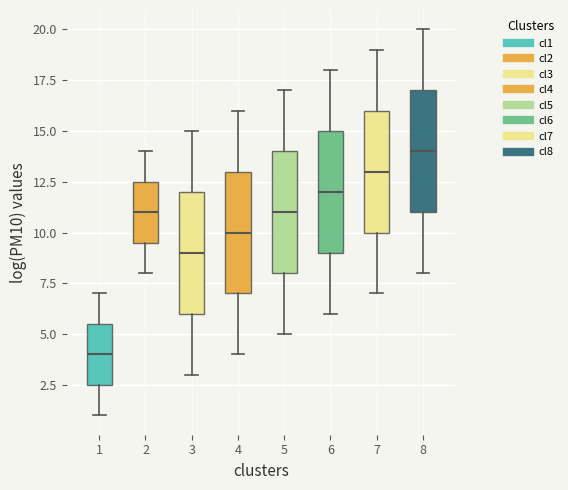

Reading left to right, transcribe this box plot: for each box, give where its median line is, the range the box spans, and where its two whiskers end, as read against the y-axis. The values are not printed on the chart, so give them approximately, as read against the axis.

1: median 4.0, box 2.5 to 5.5, whiskers 1.0 to 7.0
2: median 11.0, box 9.5 to 12.5, whiskers 8.0 to 14.0
3: median 9.0, box 6.0 to 12.0, whiskers 3.0 to 15.0
4: median 10.0, box 7.0 to 13.0, whiskers 4.0 to 16.0
5: median 11.0, box 8.0 to 14.0, whiskers 5.0 to 17.0
6: median 12.0, box 9.0 to 15.0, whiskers 6.0 to 18.0
7: median 13.0, box 10.0 to 16.0, whiskers 7.0 to 19.0
8: median 14.0, box 11.0 to 17.0, whiskers 8.0 to 20.0